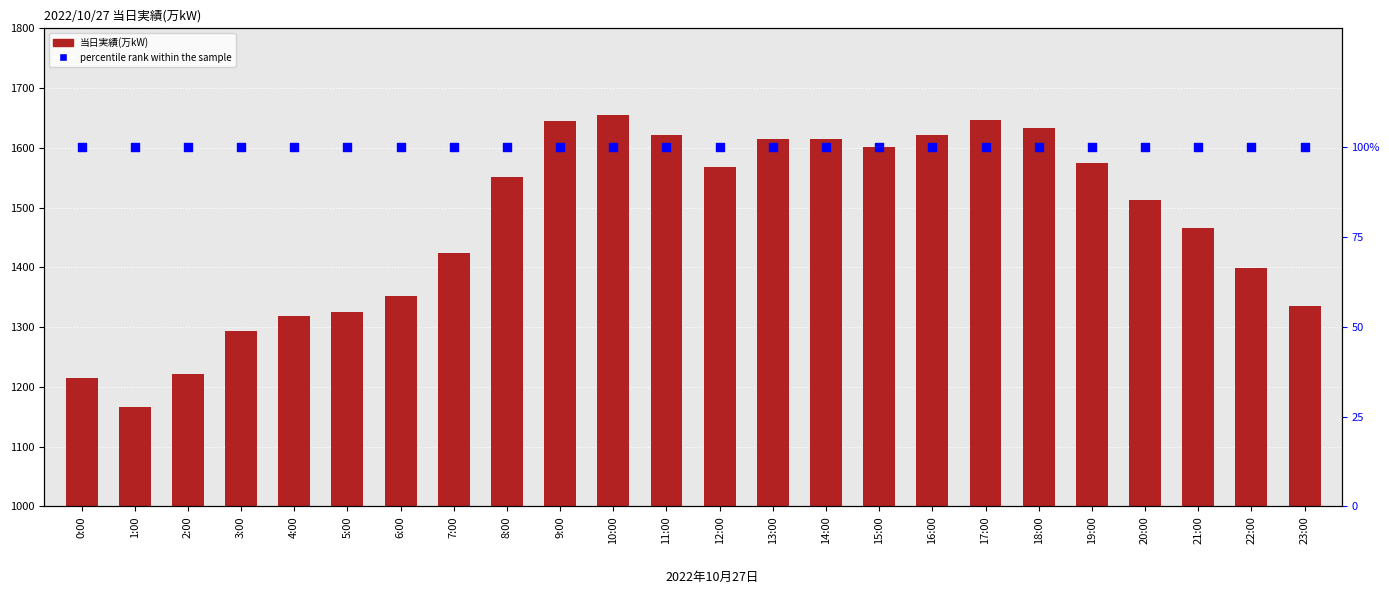

Which series contains the lowest Y value?

percentile rank within the sample